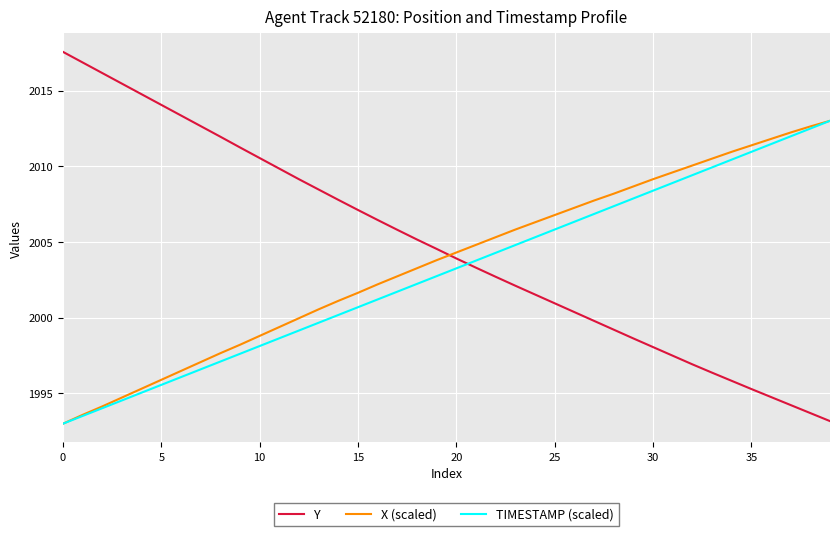

At how many categories does at least one series exceed 2001?

40